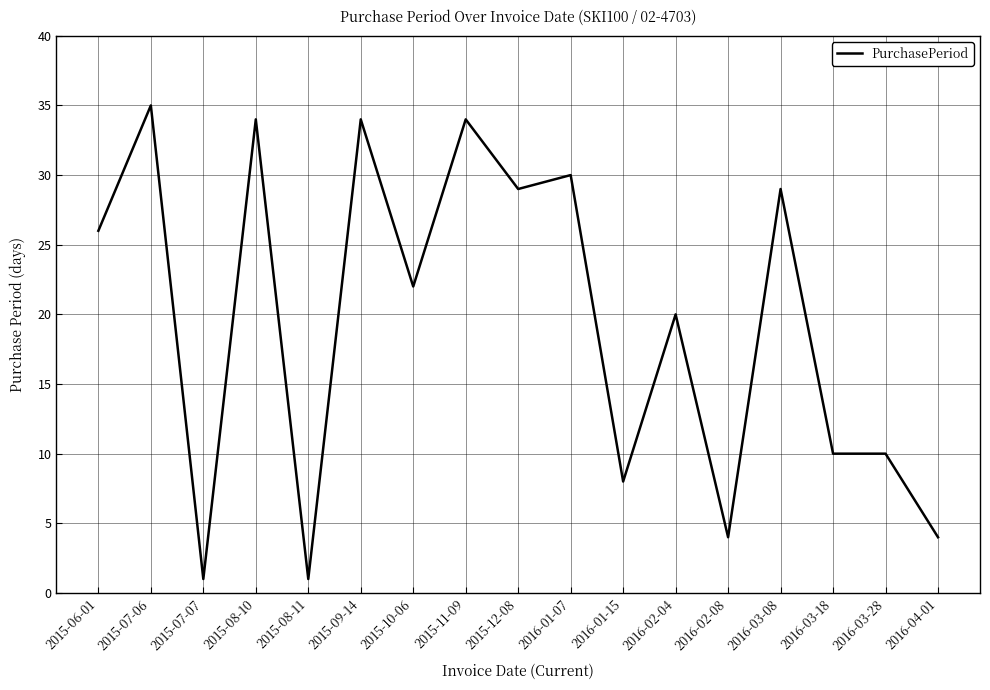

What is the minimum value shown in the chart?

1